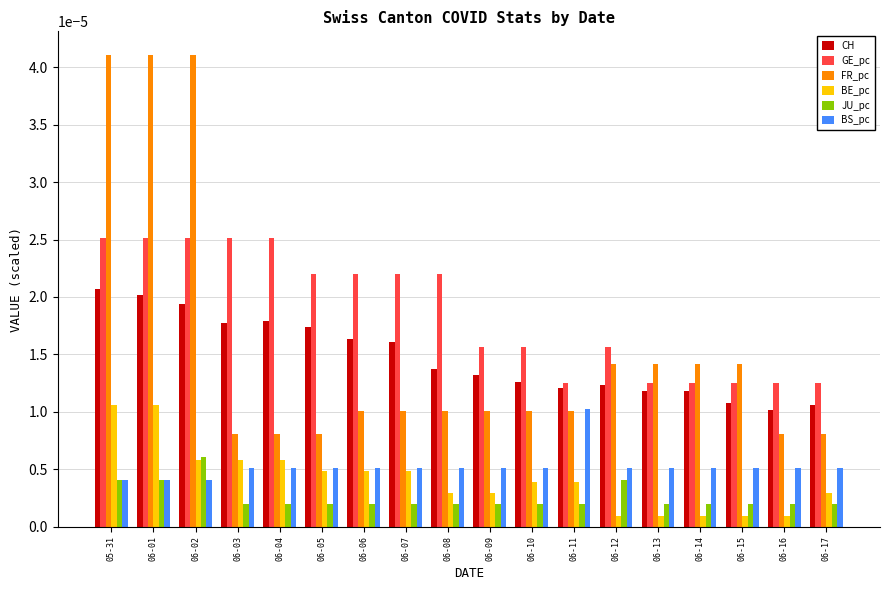

What position from the left is 06-07?

8